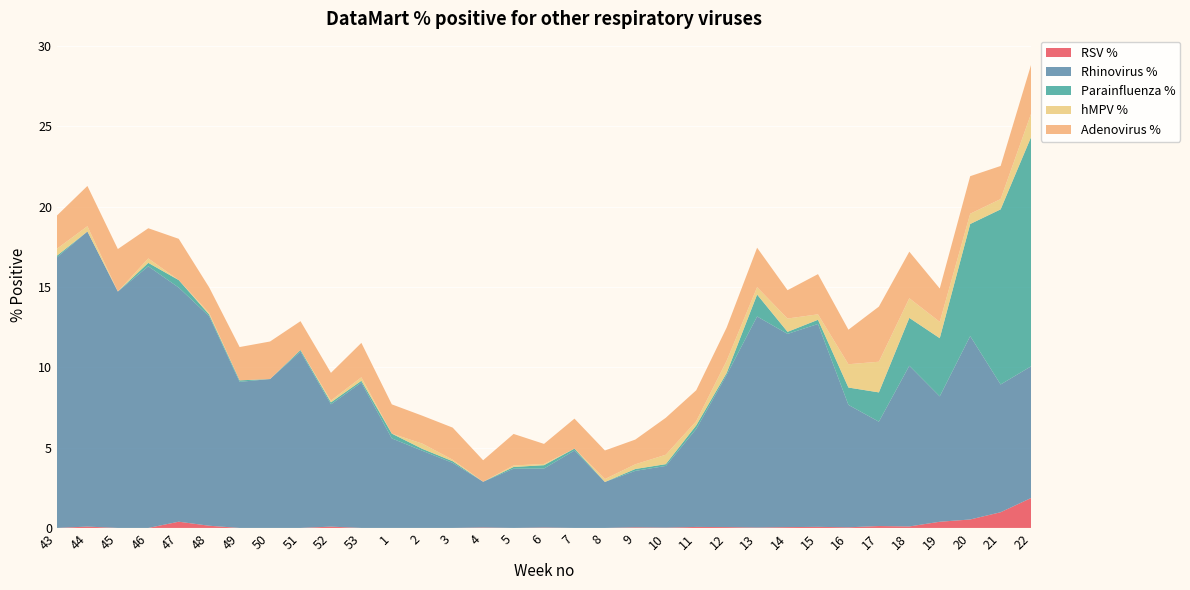

Reading left to right, list all the values displayed in this chart.

RSV %: 0.0	0.1	0.0	0.0	0.4	0.1	0.0	0.0	0.0	0.1	0.0	0.0	0.0	0.0	0.0	0.0	0.0	0.0	0.0	0.0	0.0	0.1	0.1	0.0	0.1	0.1	0.0	0.1	0.1	0.4	0.5	1.0	1.9
Rhinovirus %: 16.8	18.4	14.7	16.3	14.6	13.0	9.1	9.3	11.0	7.6	9.0	5.6	4.8	4.0	2.8	3.7	3.7	4.8	2.9	3.5	3.8	6.1	9.5	13.1	12.0	12.6	7.6	6.5	10.0	7.8	11.4	7.9	8.2
Parainfluenza %: 0.1	0.0	0.0	0.2	0.5	0.1	0.1	0.0	0.1	0.1	0.1	0.3	0.1	0.1	0.0	0.1	0.2	0.1	0.0	0.1	0.1	0.2	0.1	1.4	0.1	0.3	1.1	1.8	3.0	3.6	7.0	10.9	14.3
hMPV %: 0.4	0.3	0.0	0.3	0.0	0.1	0.0	0.0	0.0	0.1	0.2	0.0	0.3	0.1	0.0	0.1	0.1	0.0	0.2	0.3	0.6	0.3	0.8	0.5	0.8	0.3	1.5	1.9	1.2	1.0	0.6	0.6	1.5
Adenovirus %: 2.1	2.5	2.6	1.9	2.6	1.6	2.1	2.3	1.8	1.7	2.1	1.8	1.7	2.0	1.3	2.0	1.2	1.9	1.8	1.5	2.3	1.9	2.1	2.5	1.8	2.5	2.1	3.4	2.9	2.1	2.3	2.1	3.0